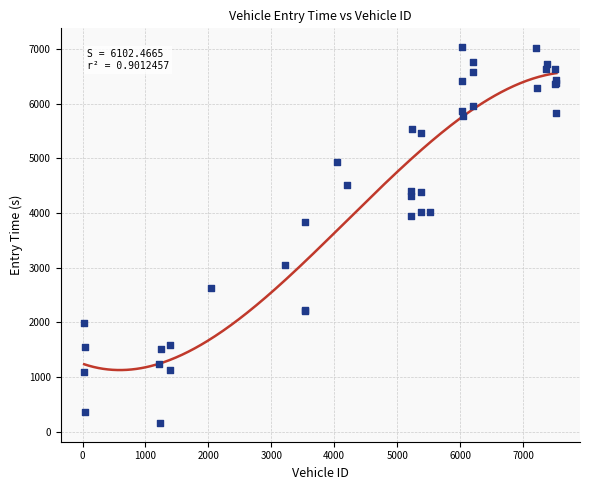

What Y value in the scatter plot is closest to 3598?

3843.4